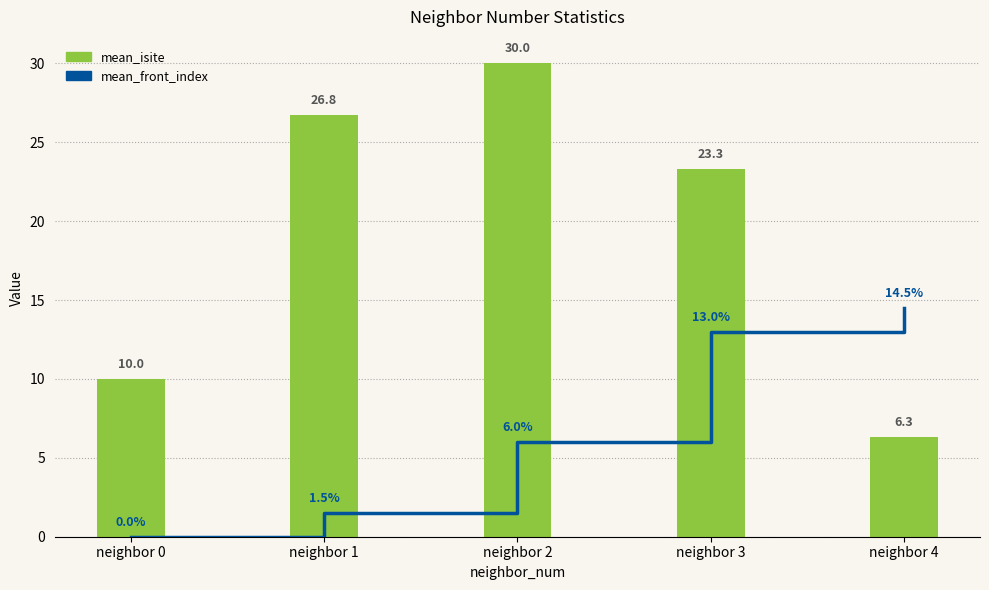

Does the chart contain any negative values?

No